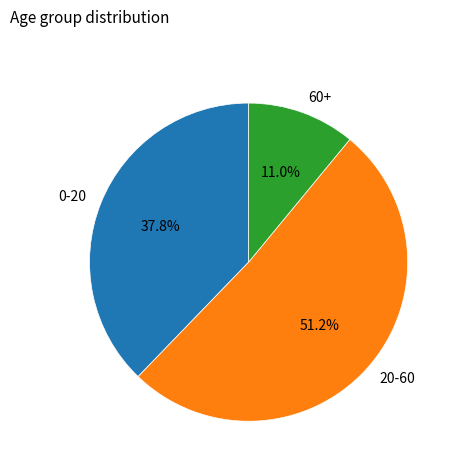

What percentage is the 60+ slice, to the nearest percent?

11%